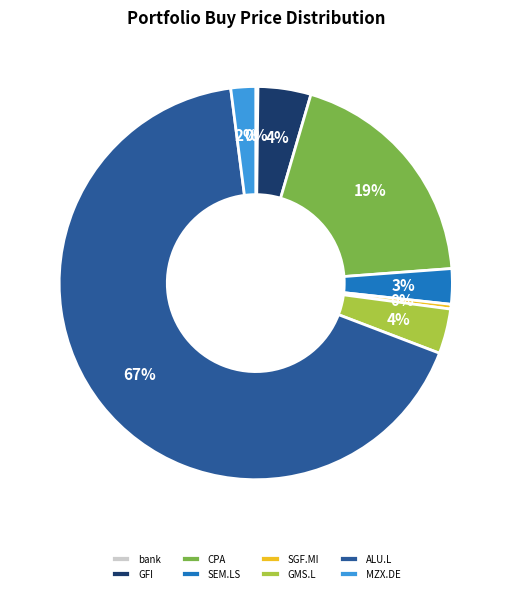

To the nearest percent, what is the average slice percentage?

12%